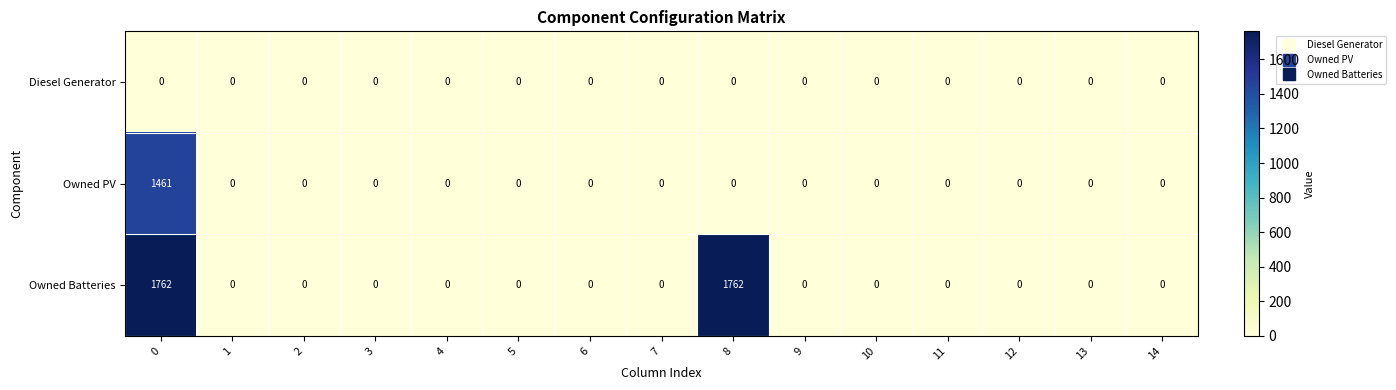

Is it true that Owned PV equals 568 at 1?

False